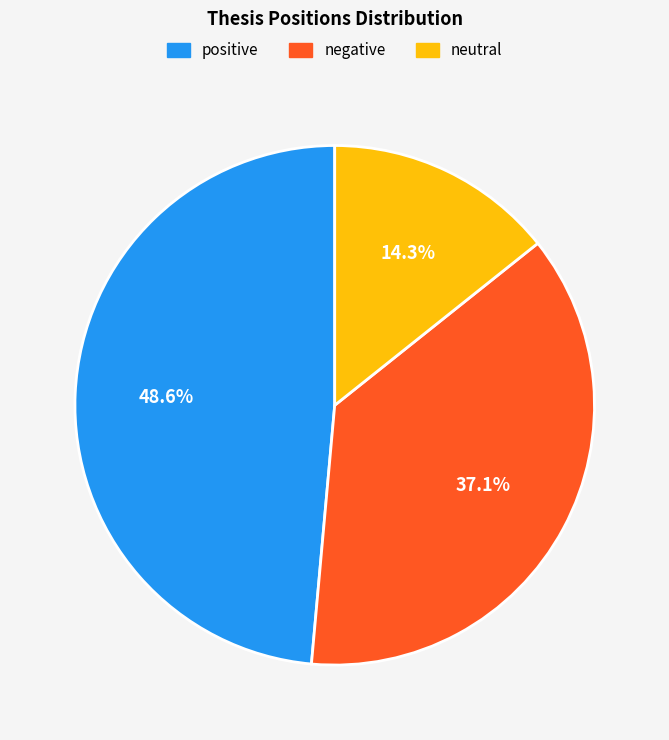

To the nearest percent, what portion does negative represent?

37%